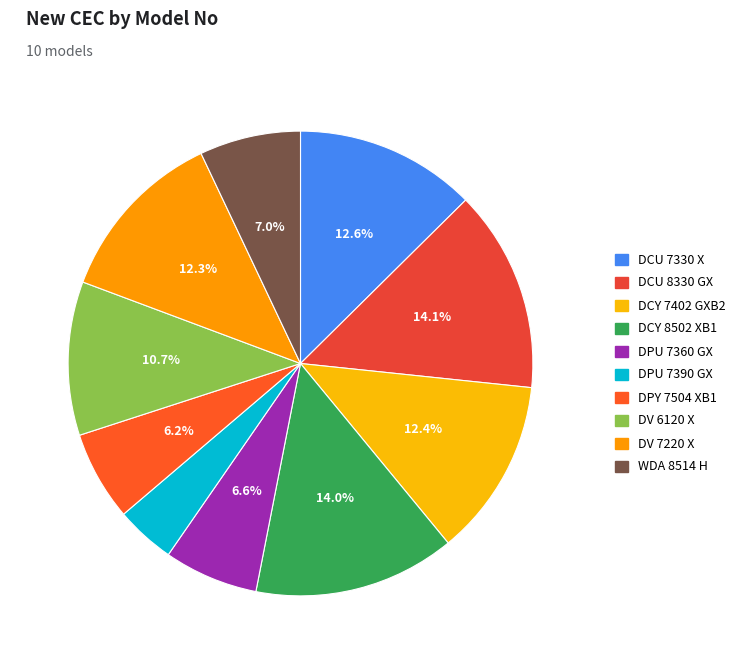

To the nearest percent, what is the average slice percentage?

10%